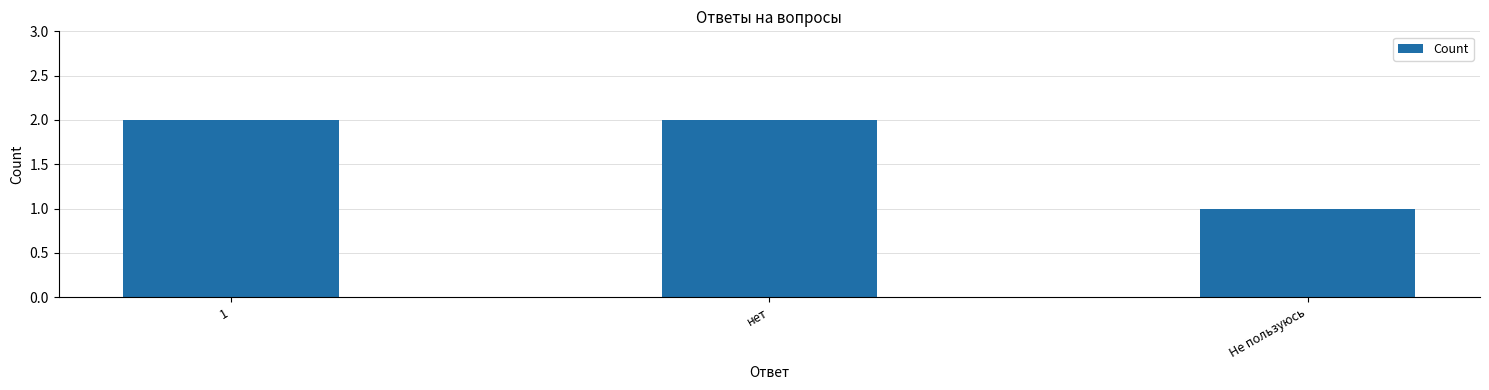

Is it true that the value at 1 is 2?

True